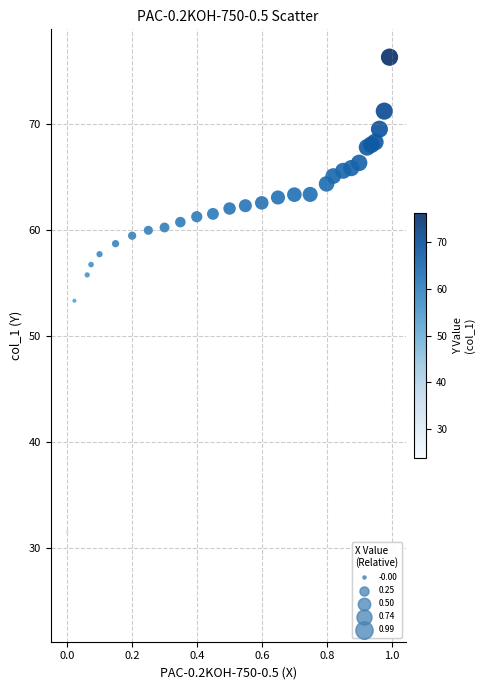

What is the range of Y values (max minus min)?

52.5